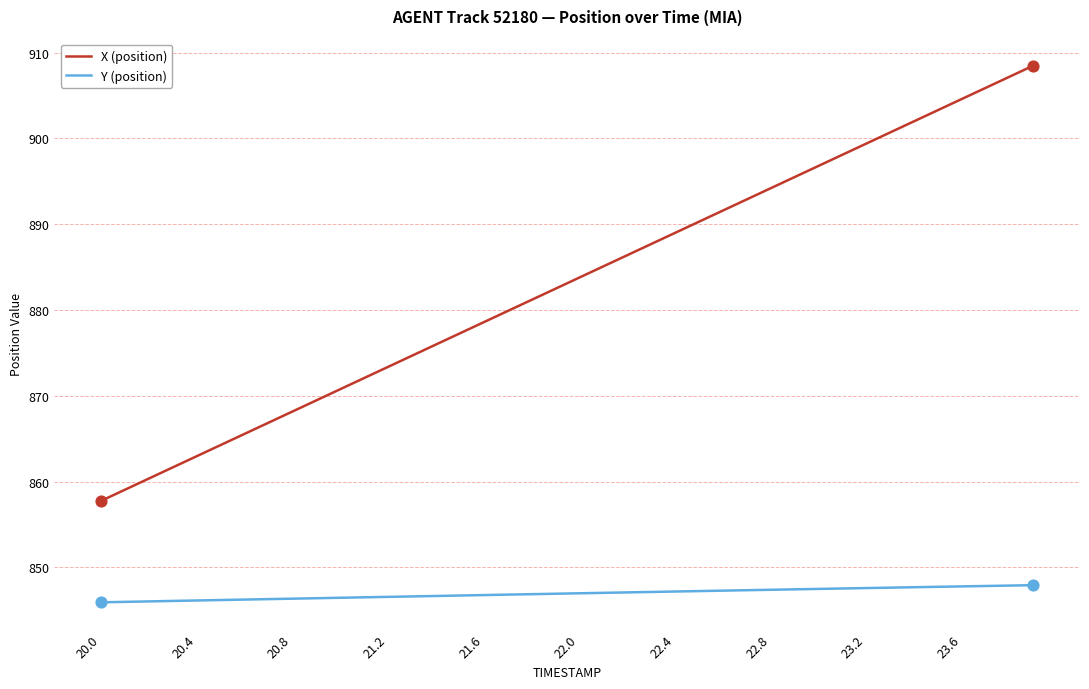

True or false: X (position) and Y (position) cross at least once.

False